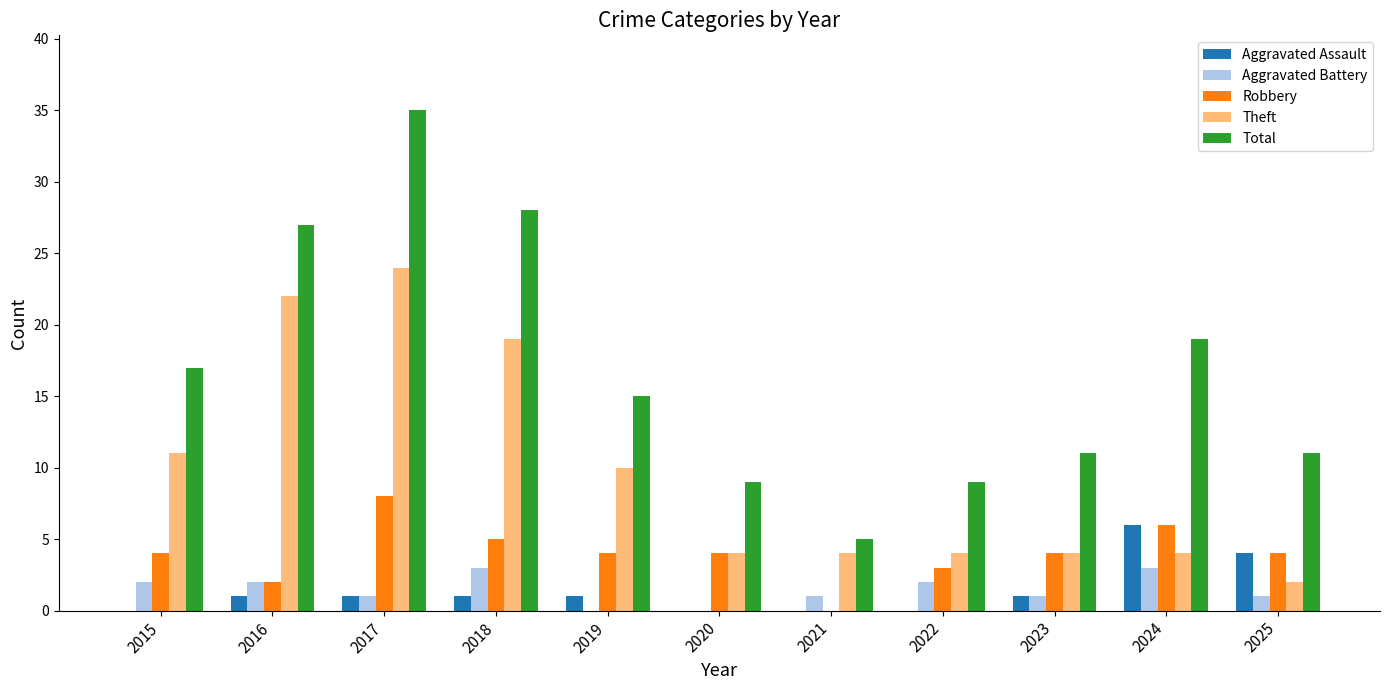

What is the maximum value shown in the chart?

35